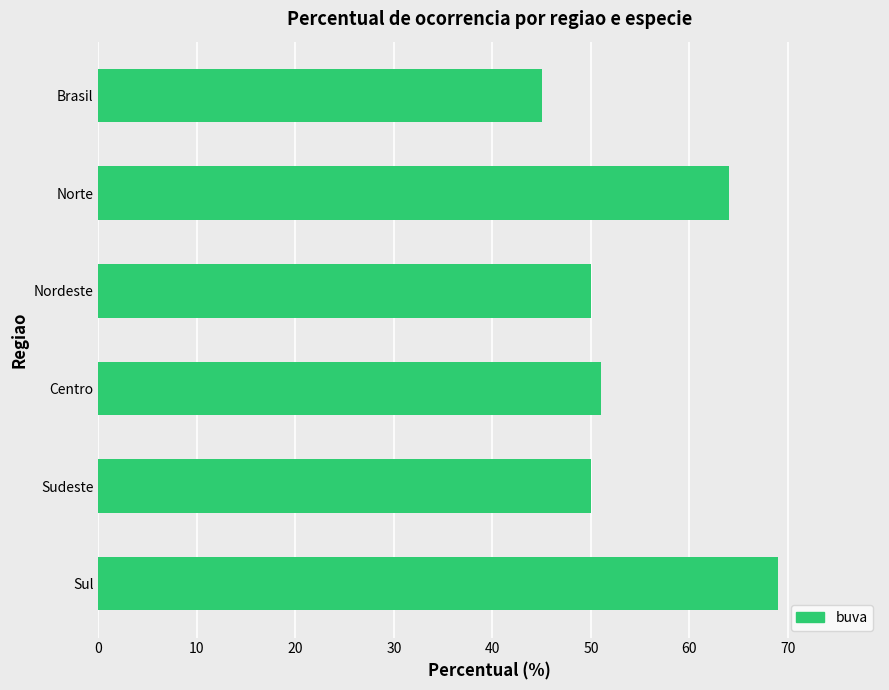

How many bars are there in total?

6